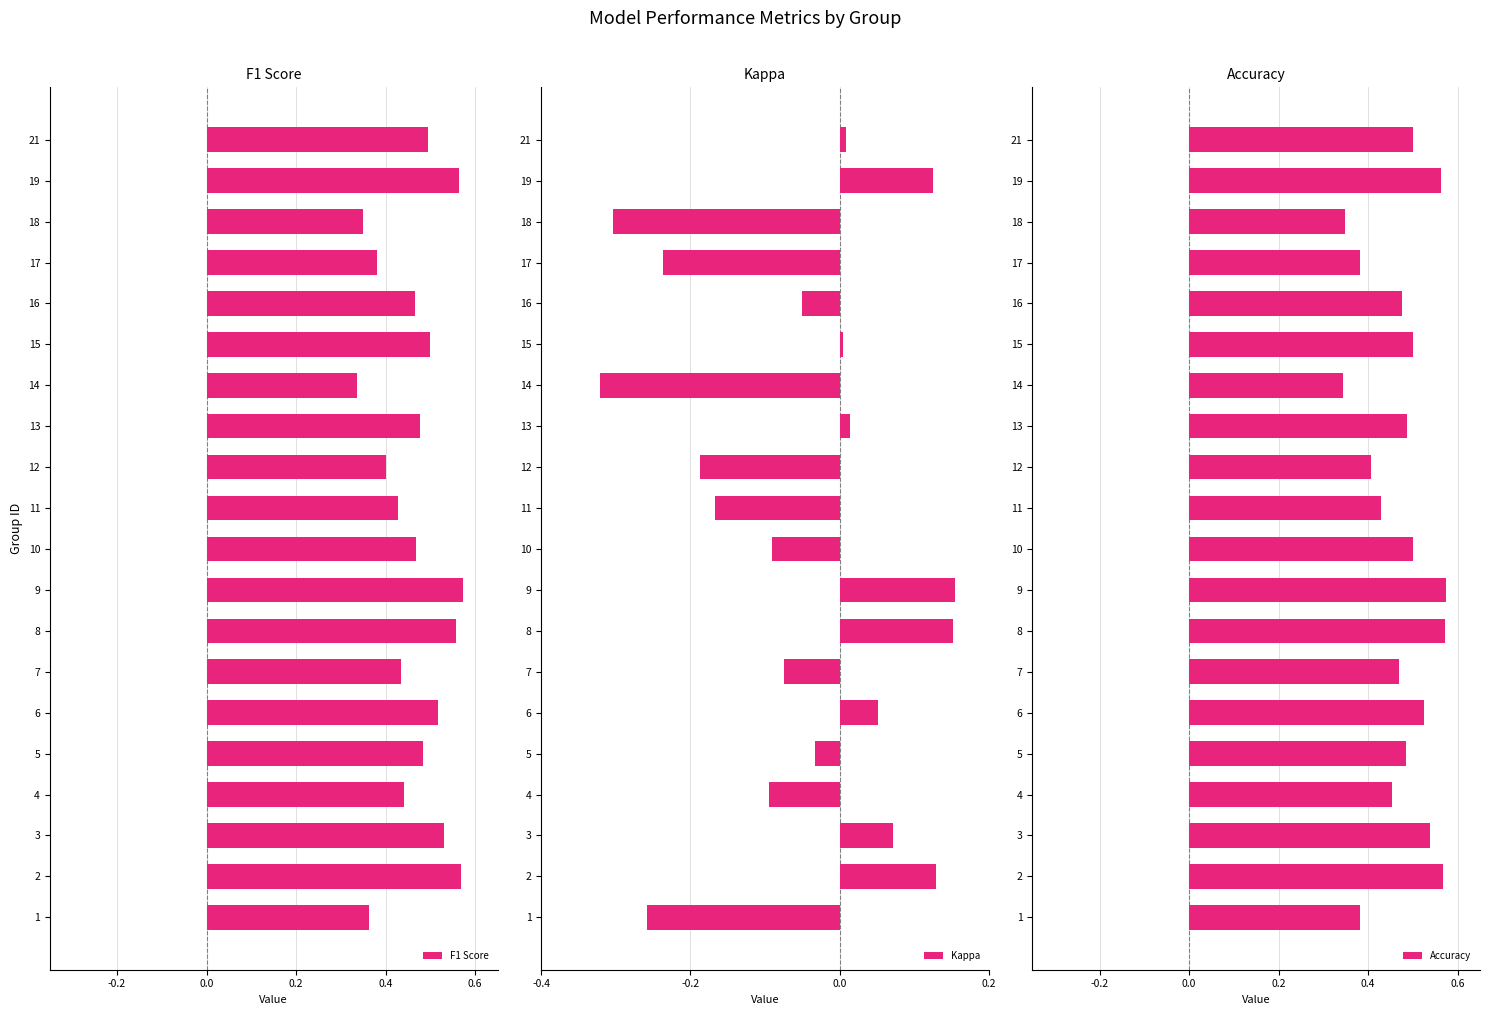

Where is F1 Score nearest to the value 0?

14